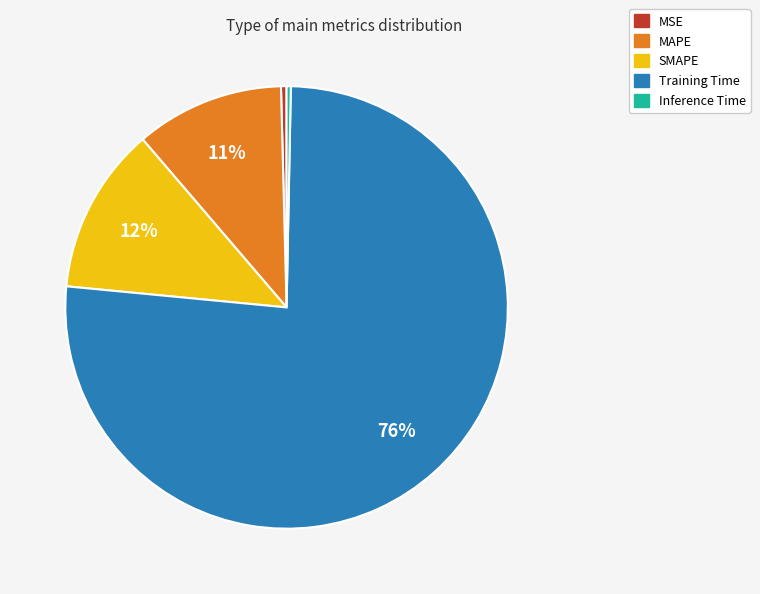

Between SMAPE and Training Time, which is larger?

Training Time